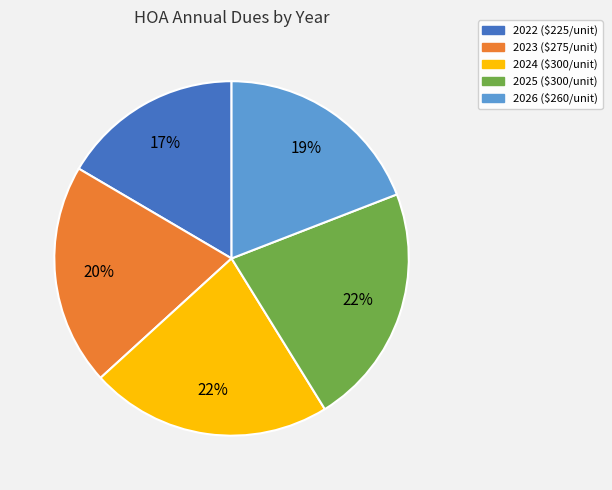

True or false: 2024 accounts for 15% of the total.

False